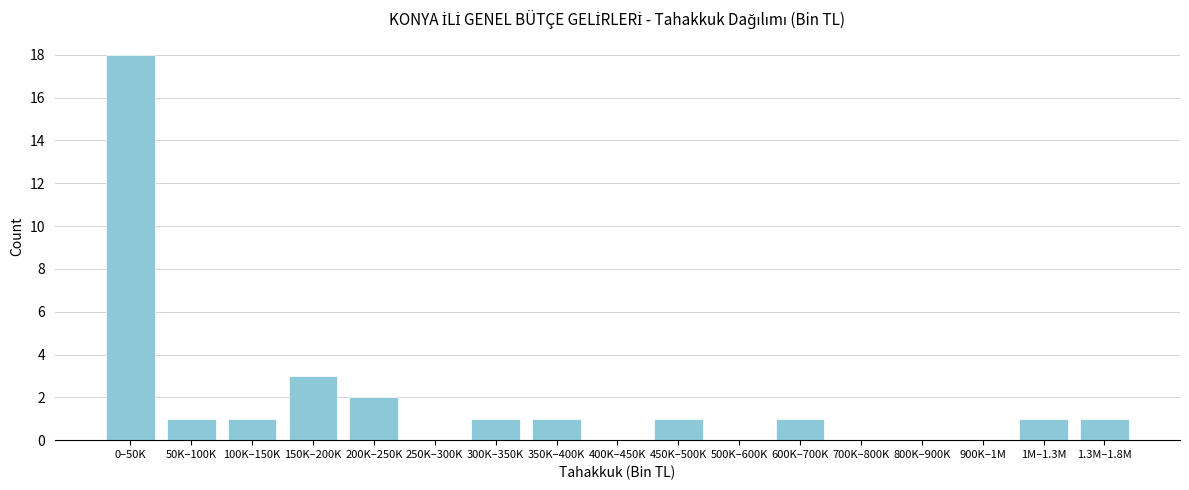

Reading left to right, transcribe all the data shown in this chart.

0–50K=18	50K–100K=1	100K–150K=1	150K–200K=3	200K–250K=2	250K–300K=0	300K–350K=1	350K–400K=1	400K–450K=0	450K–500K=1	500K–600K=0	600K–700K=1	700K–800K=0	800K–900K=0	900K–1M=0	1M–1.3M=1	1.3M–1.8M=1